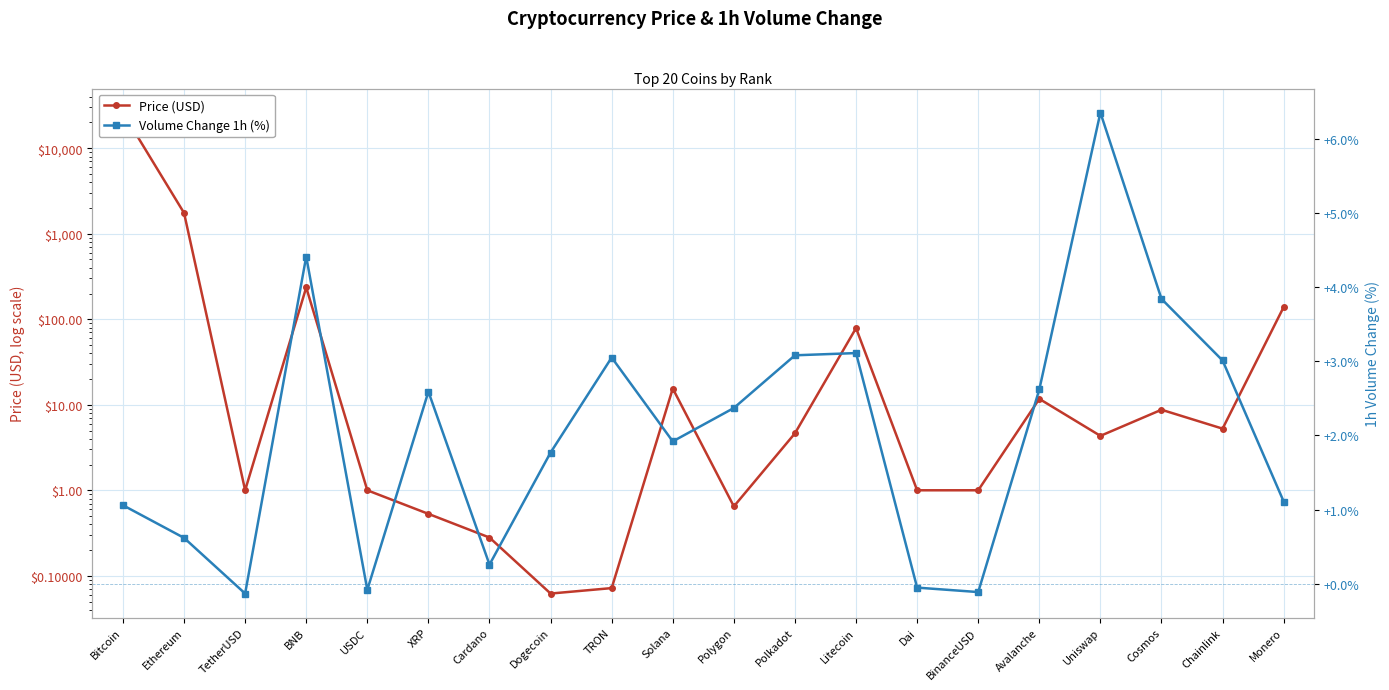

How many times do Volume Change 1h (%) and Price (USD) cross each other?

8